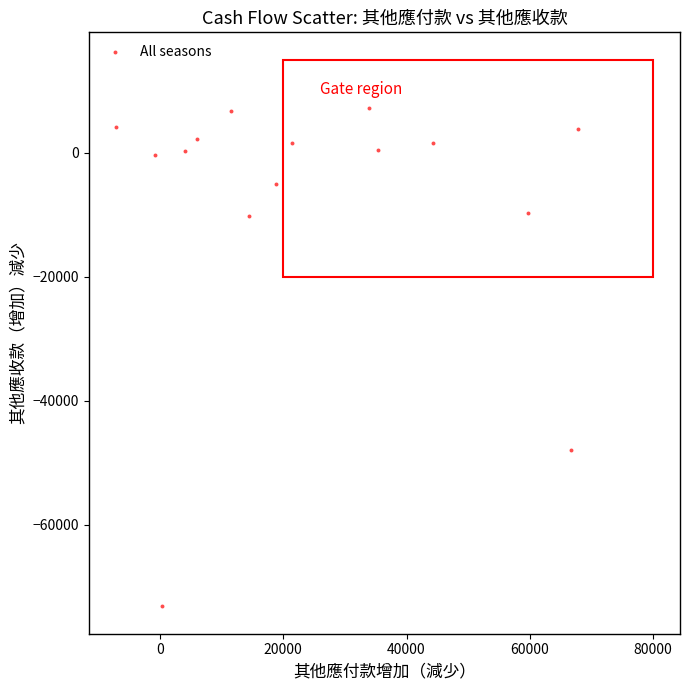

What Y value in the scatter plot is closest to -32952?

-47922